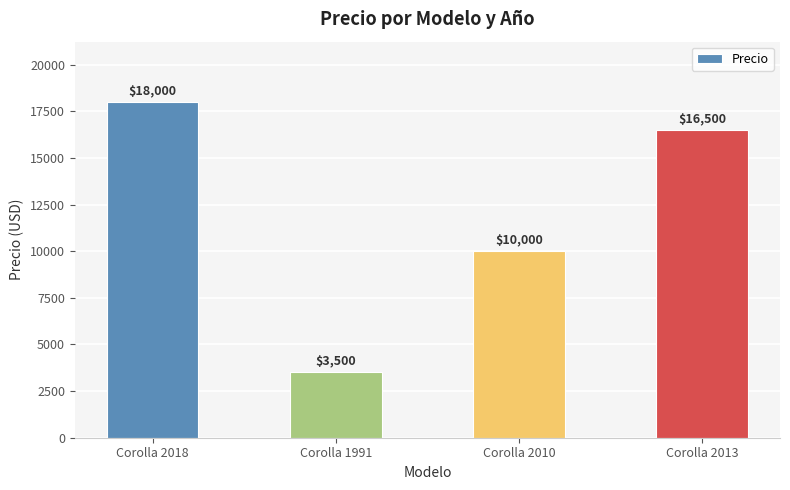

What is the smallest value displayed?

3500